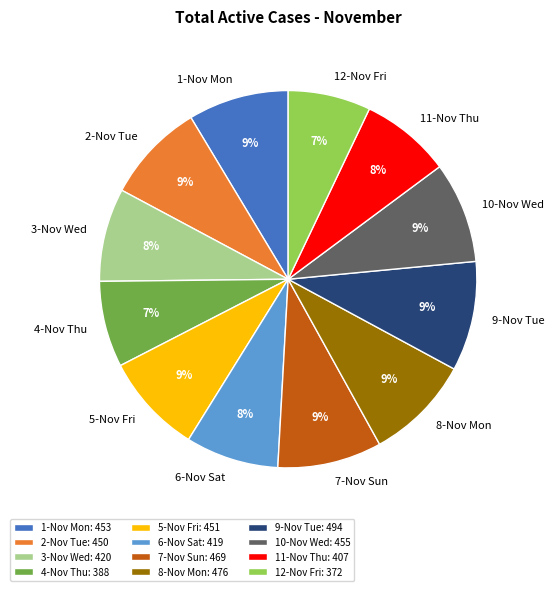

The 8-Nov Mon slice represents 9% of the pie. True or false?

True